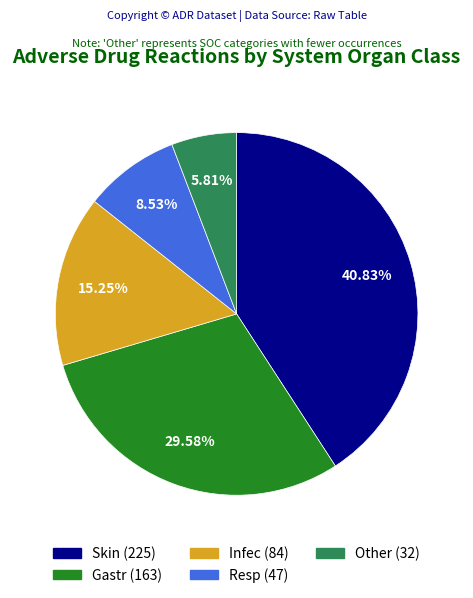

How much of the chart is everything except Other?

94.2%